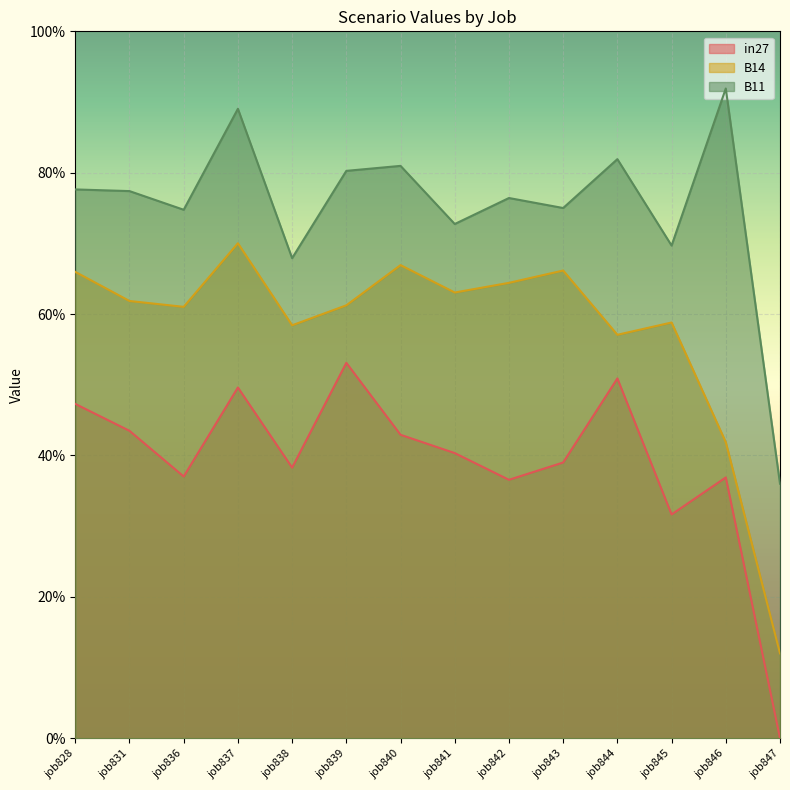

At job828, list the series in order from smallest to largest.

in27, B14, B11